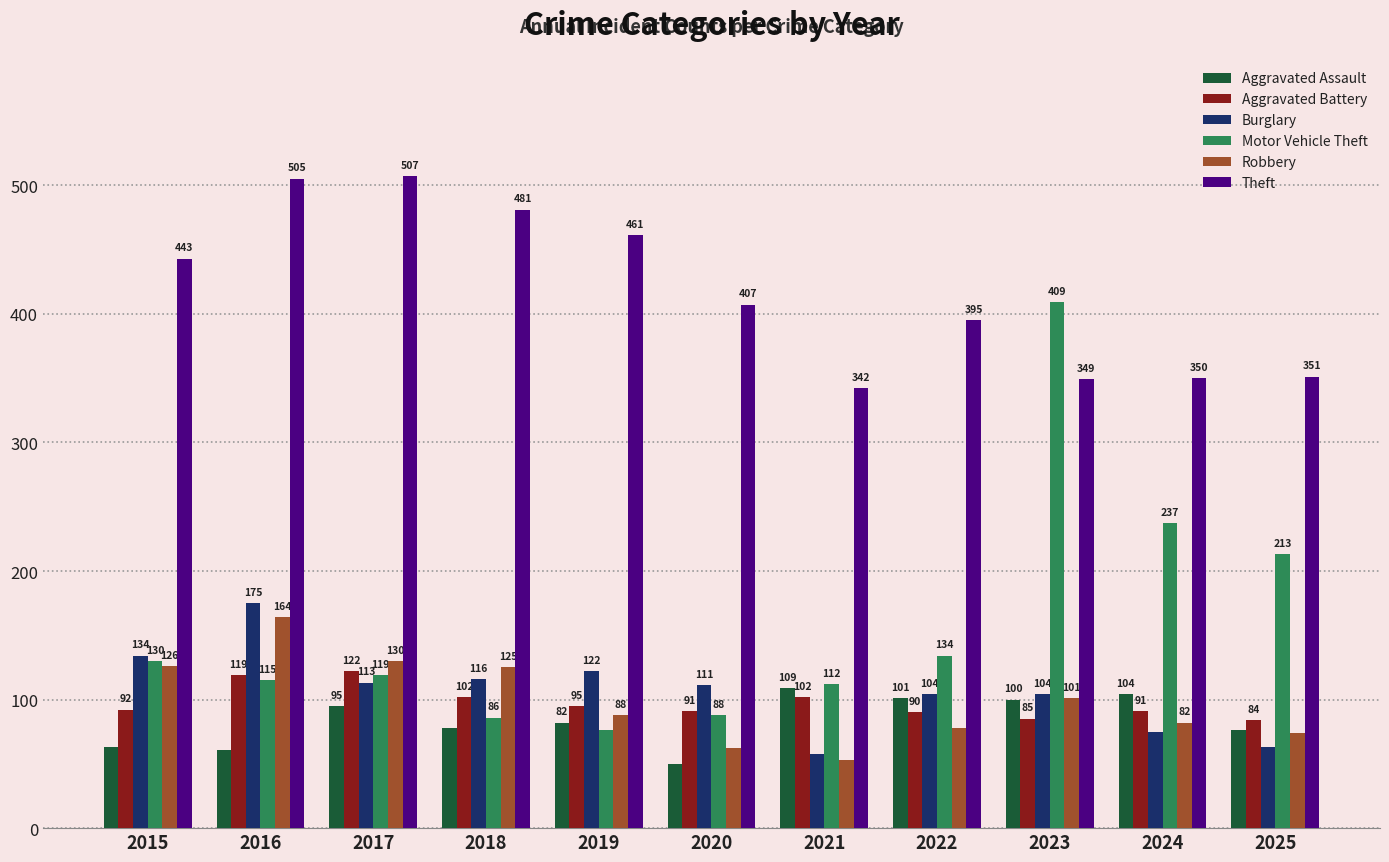

How many bars are there in each group?

6